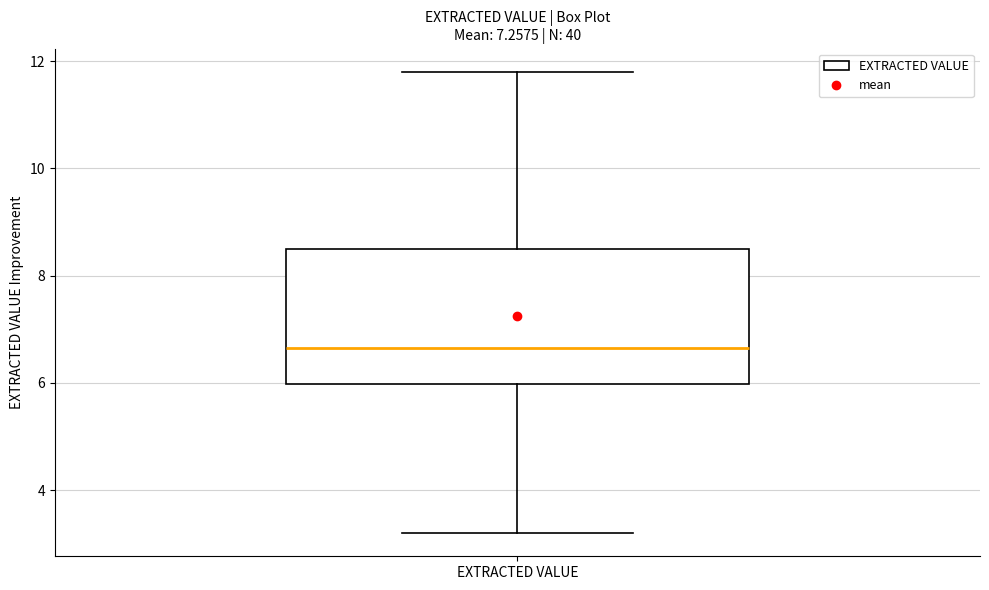

Where is the upper edge of the box for EXTRACTED VALUE on the y-axis? The values are not printed on the chart, so give them approximately, as read against the axis.

8.6